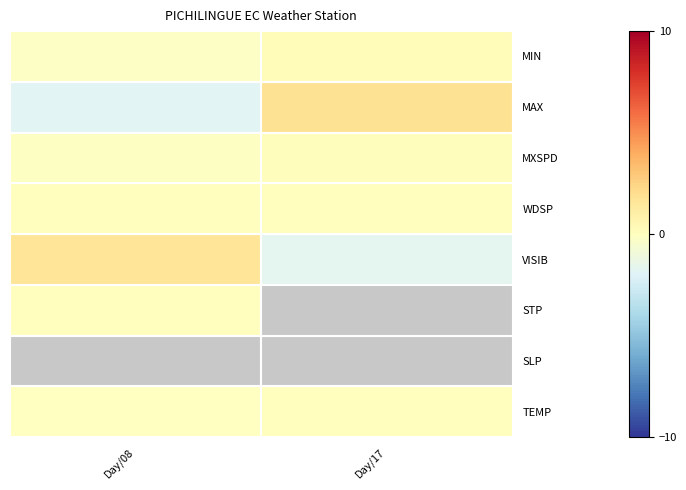

At which label does STP reach its minimum?

Day/08